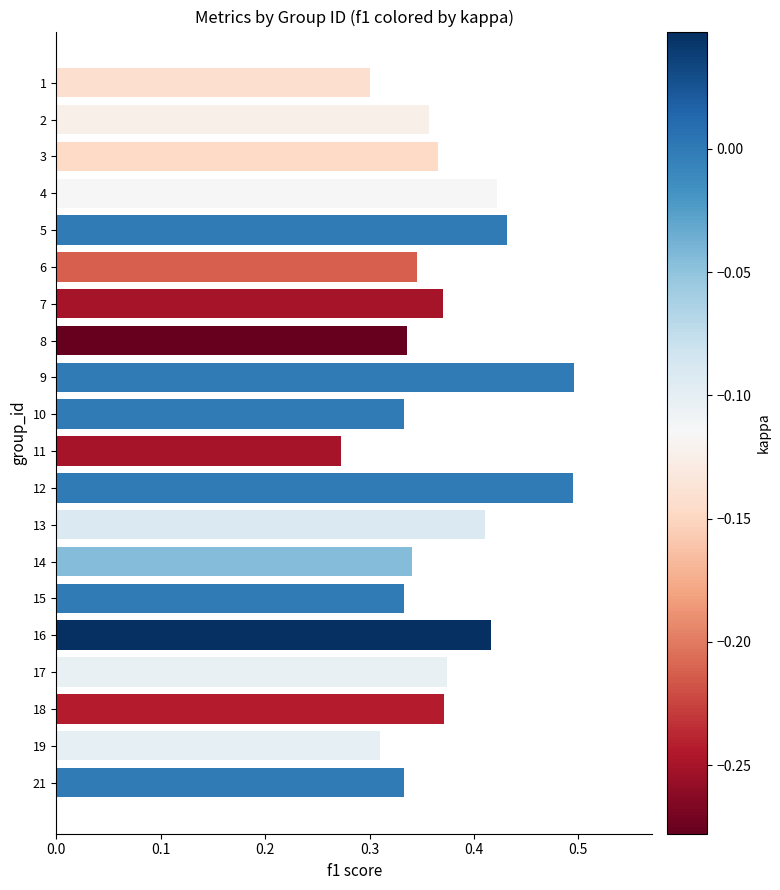

Between 12 and 10, which is larger?

12